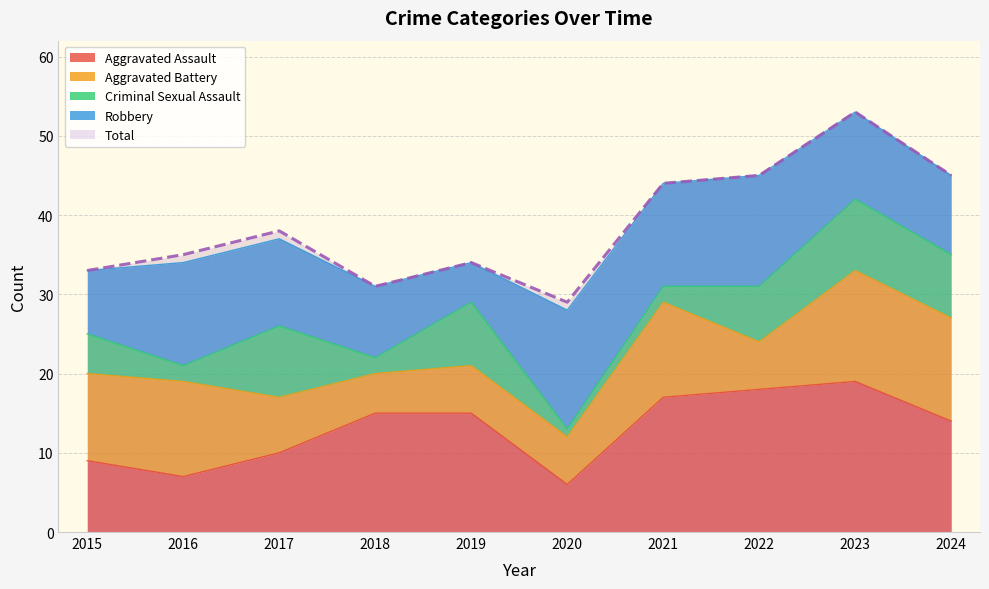

In Robbery, how many points are lower than both neighbors (excluding endpoints)?

2